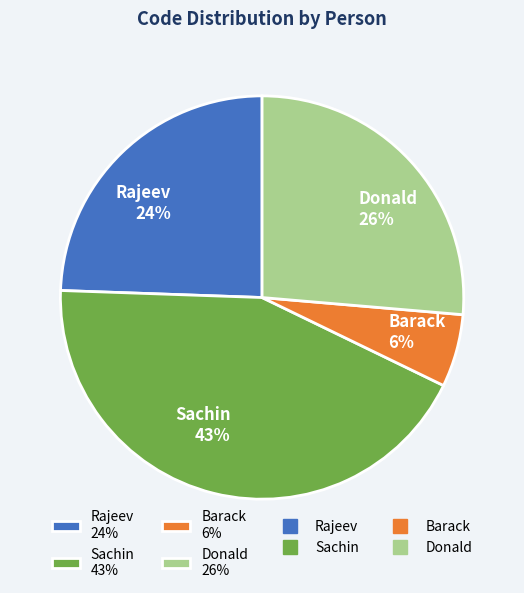

To the nearest percent, what is the difference between the Donald and Sachin slice percentages?

17%